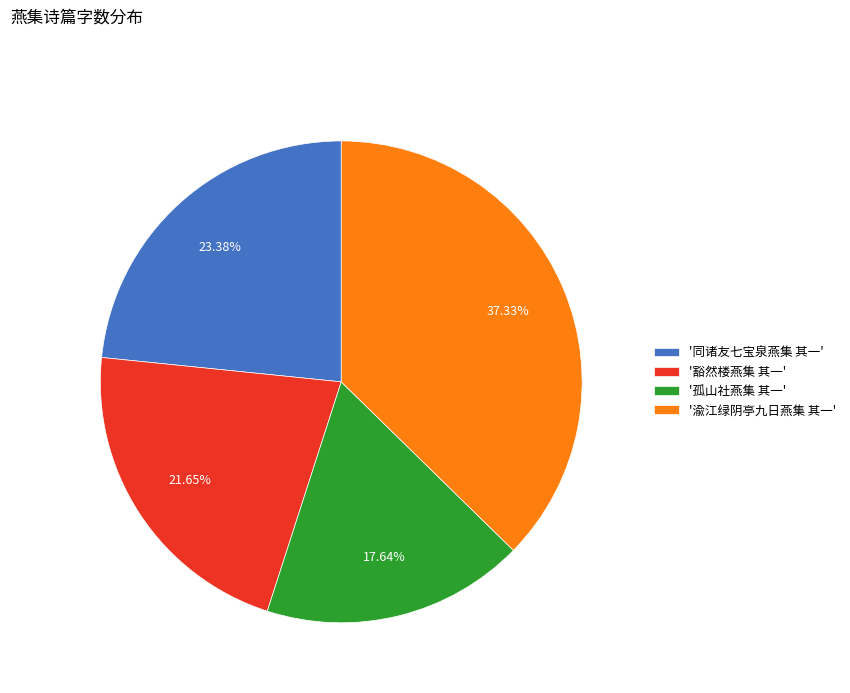

Does any single category account for the majority?

No